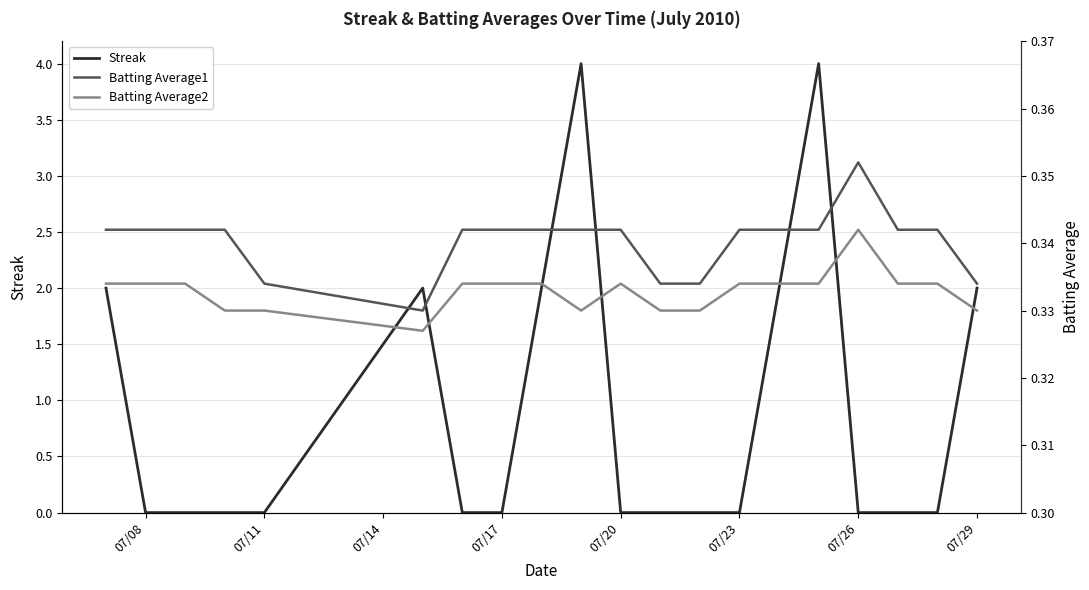

True or false: Streak has more than 1 interior local peaks.

True